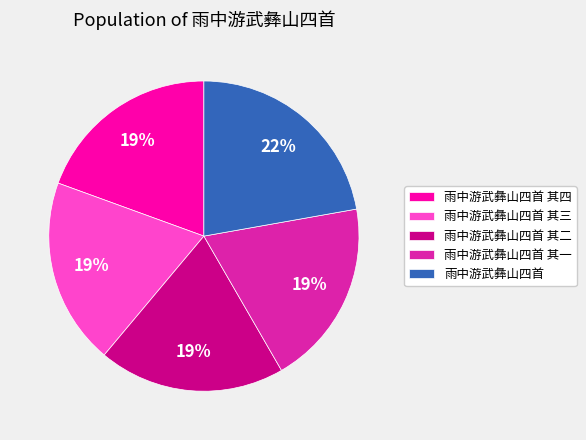

Count the number of slices in the pie.

5